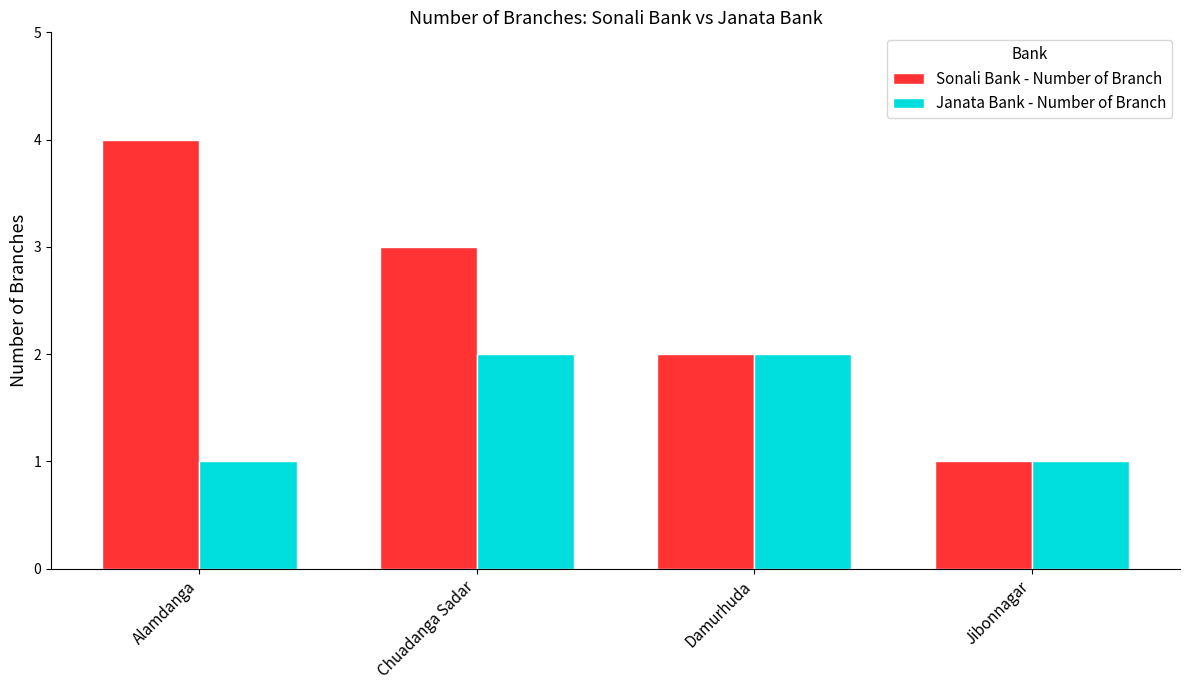

What is the total value across all series at Alamdanga?

5